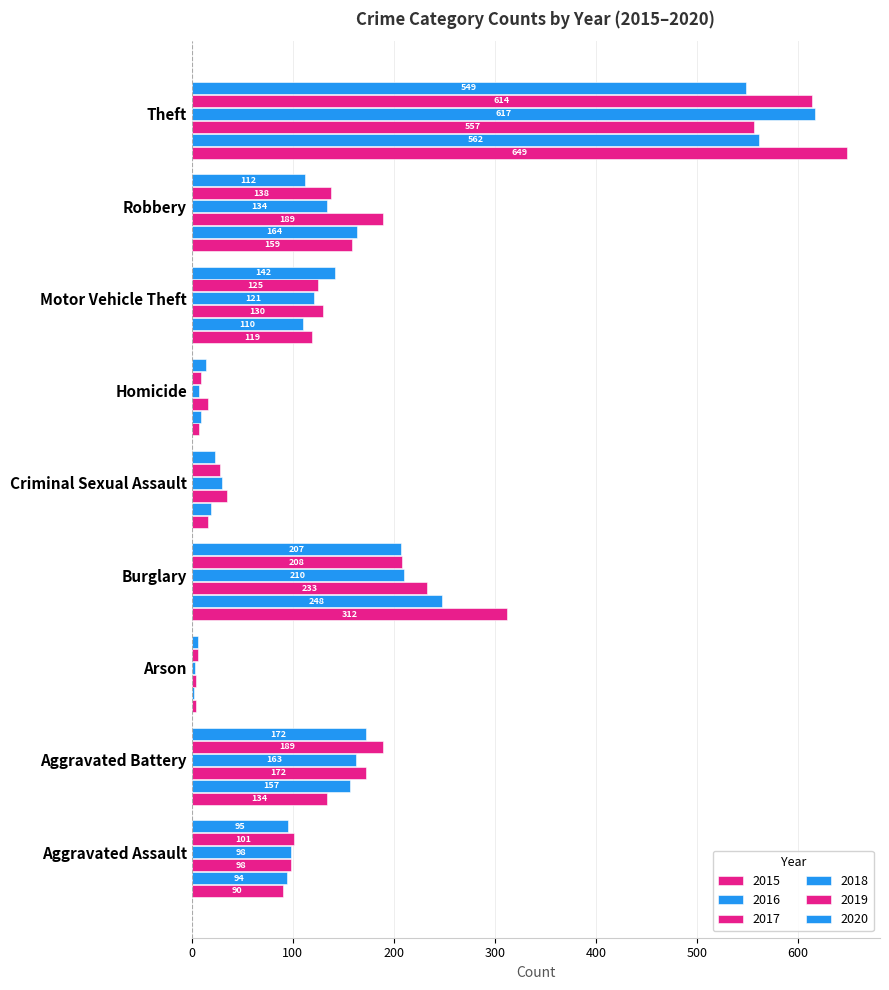

What is the difference between the highest and lowest values at Theft?

100